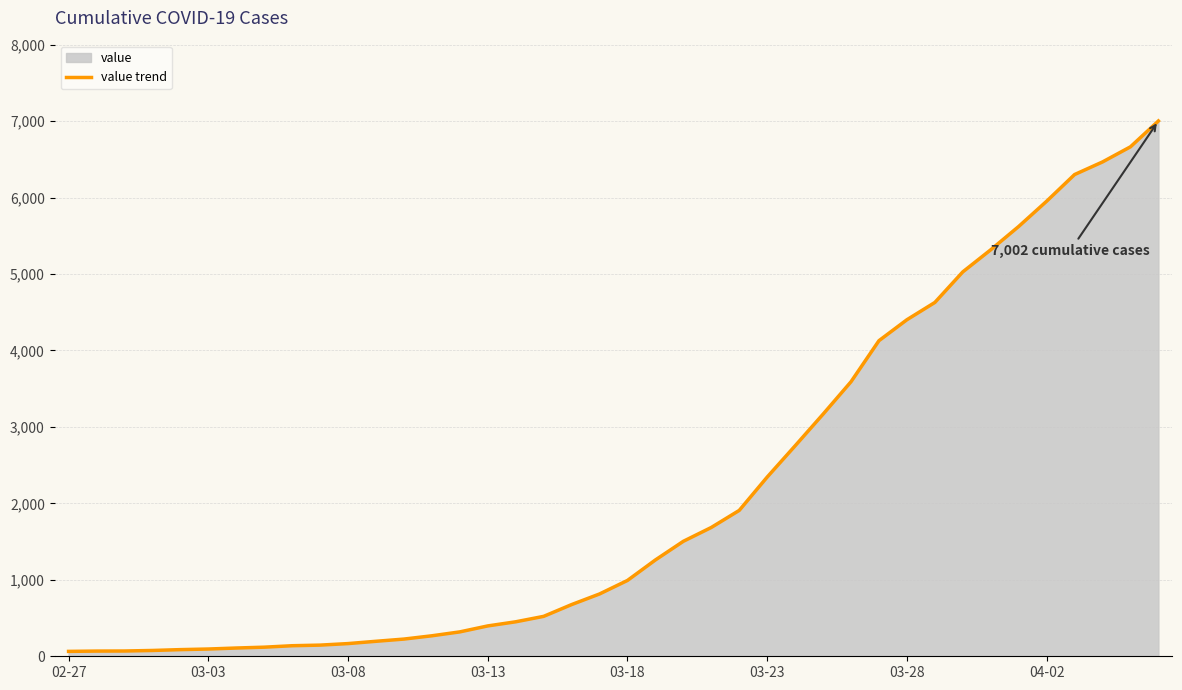

How many data points are less than 992?

20